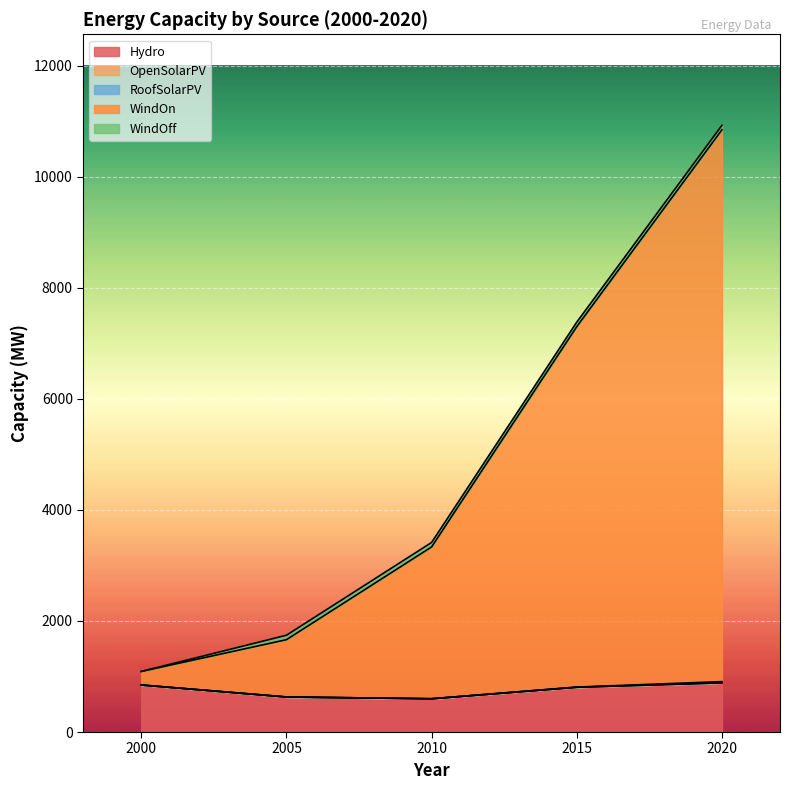

List the labels in order of OpenSolarPV value, largest first.

2000, 2005, 2010, 2015, 2020